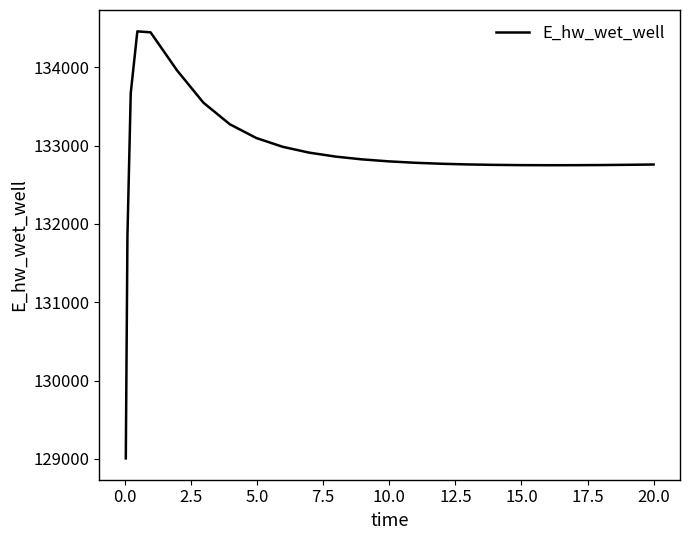

What is the difference between the maximum and minimum values?

5450.9